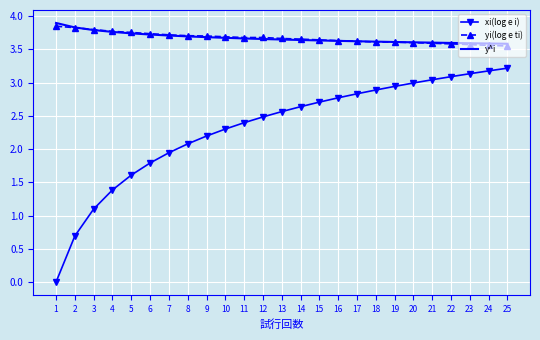

What is the spread (max minus min) of values at 22?

0.5